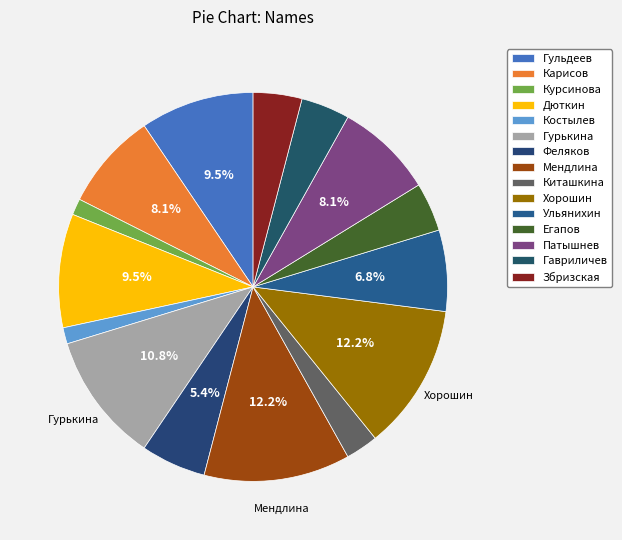

To the nearest percent, what is the average slice percentage?

7%